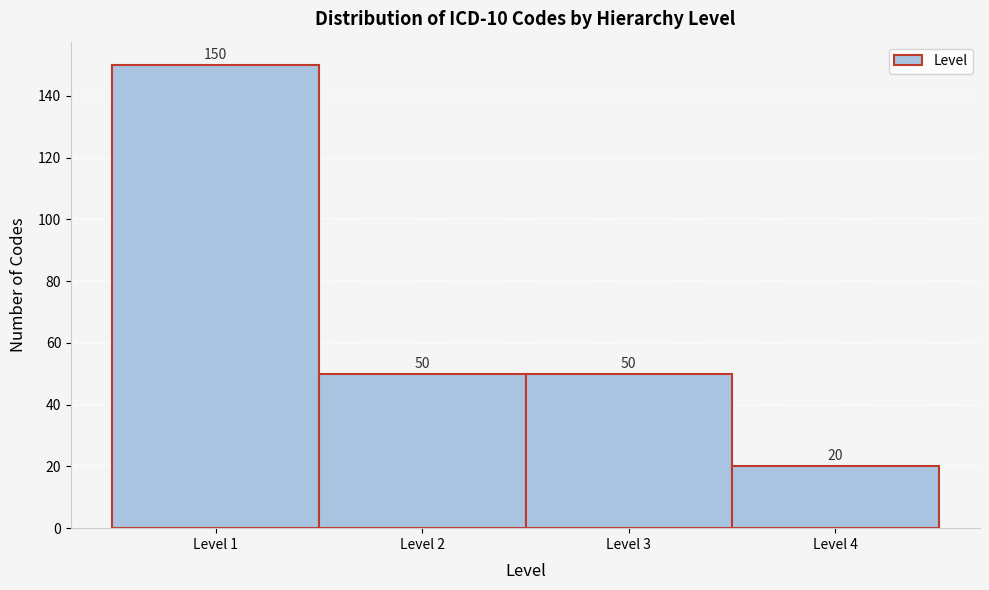

Over which range of the x-axis is the bar tallest?

0.5 to 1.5